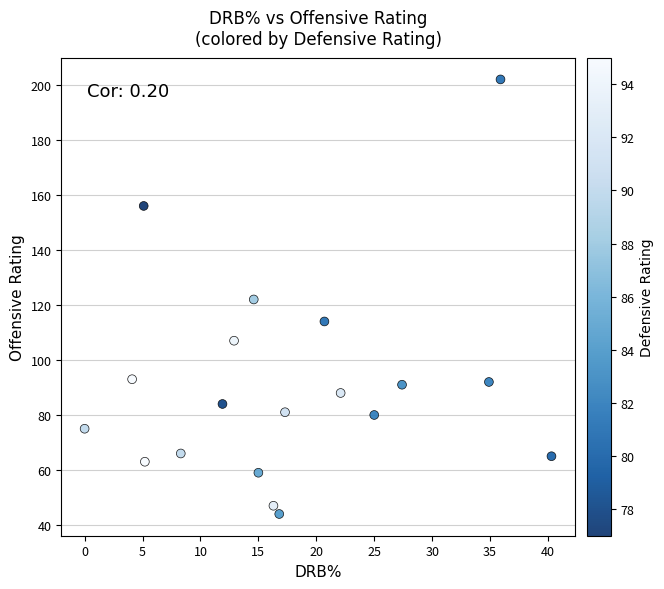

What is the range of Y values (max minus min)?

158